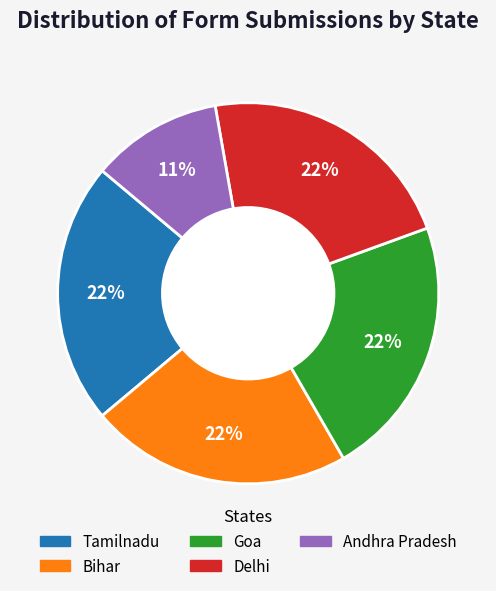

The Delhi slice represents 22% of the pie. True or false?

True